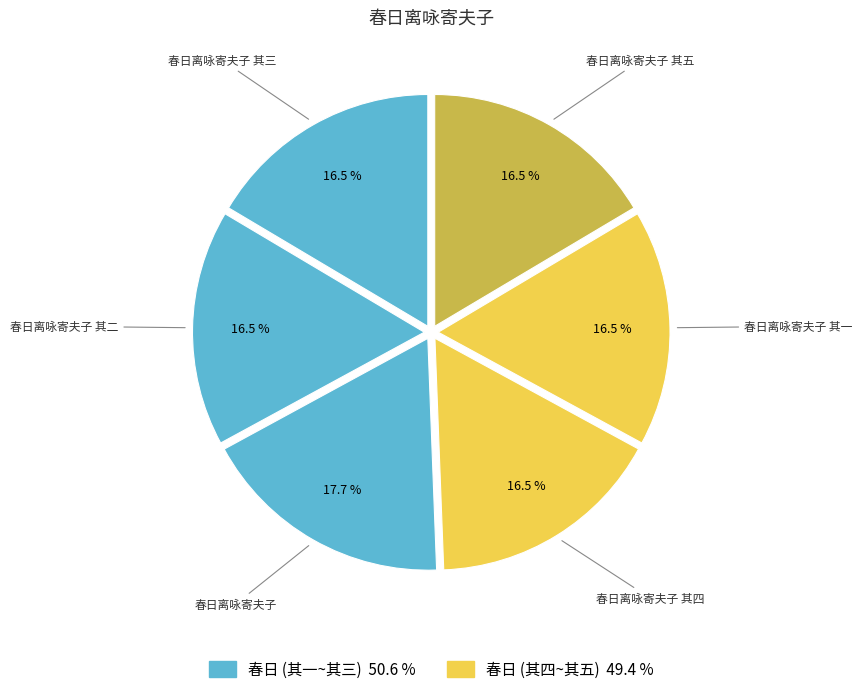

To the nearest percent, what is the difference between the largest and smallest slice percentages?

1%